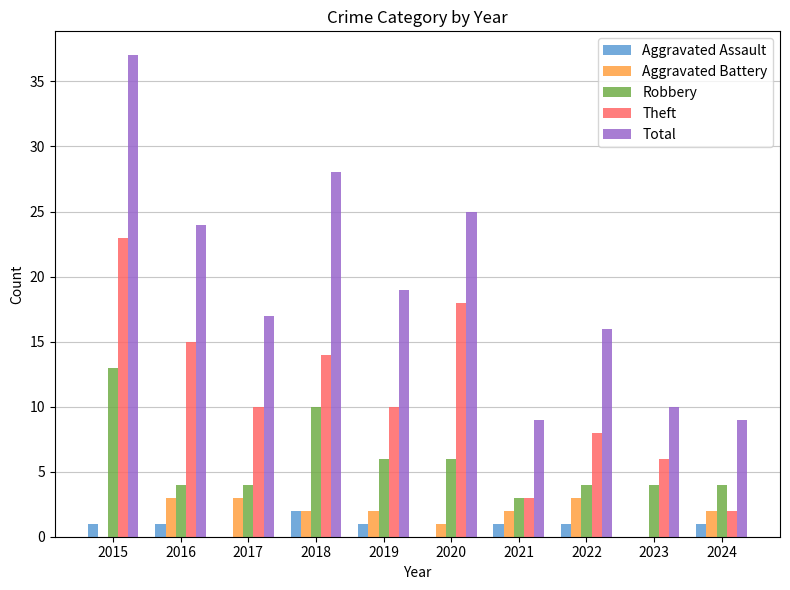

Is it true that Robbery equals 1 at 2024?

False